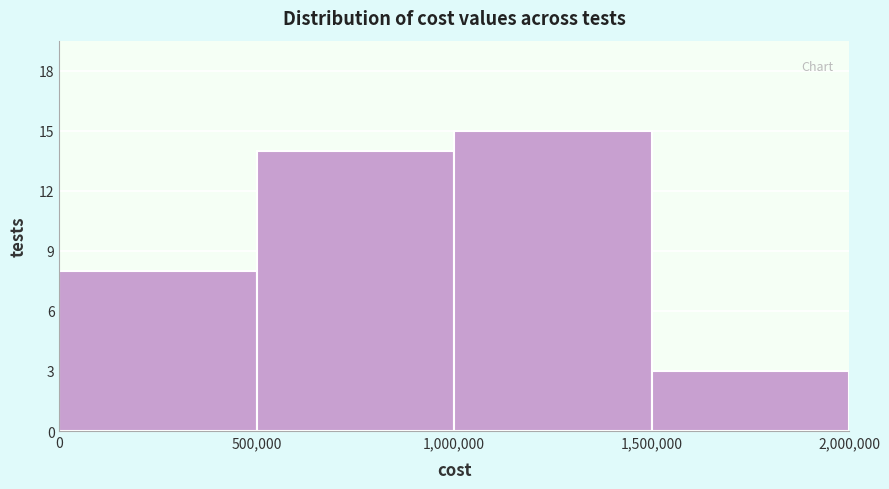

Reading left to right, list every bar in this chart as the range it spans on the x-axis followed by its height. The values are not printed on the chart, so give them approximately, as read against the axis.

0 to 500,000: 8
500,000 to 1,000,000: 14
1,000,000 to 1,500,000: 15
1,500,000 to 2,000,000: 3